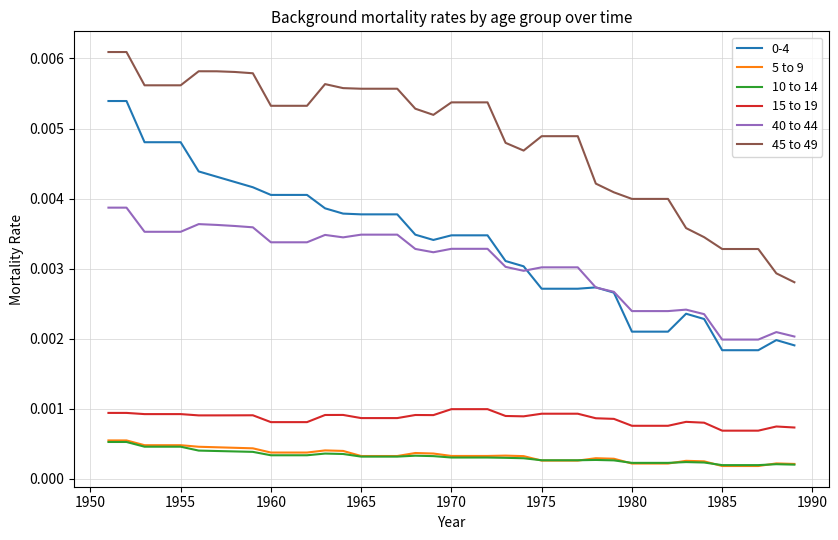

True or false: 15 to 19 and 10 to 14 cross at least once.

False